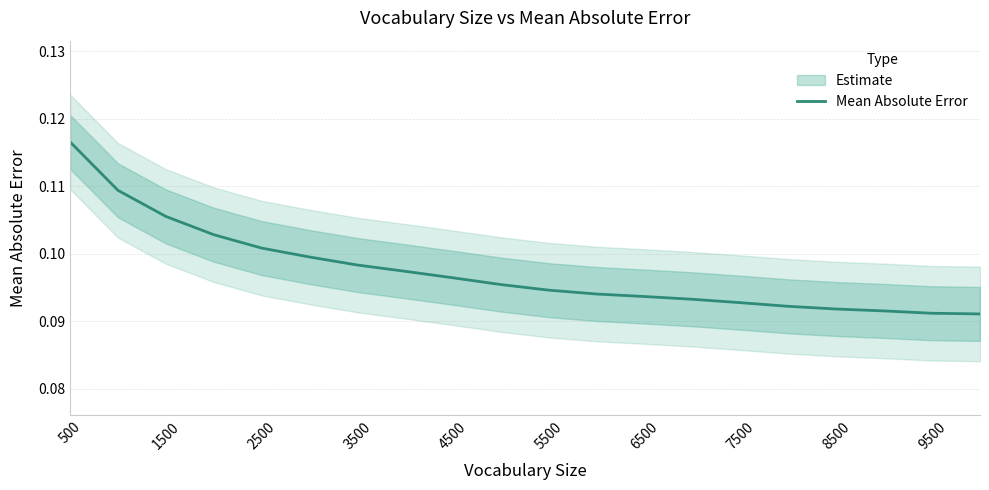

The value of Mean Absolute Error at 1500 is 0.0. True or false?

False